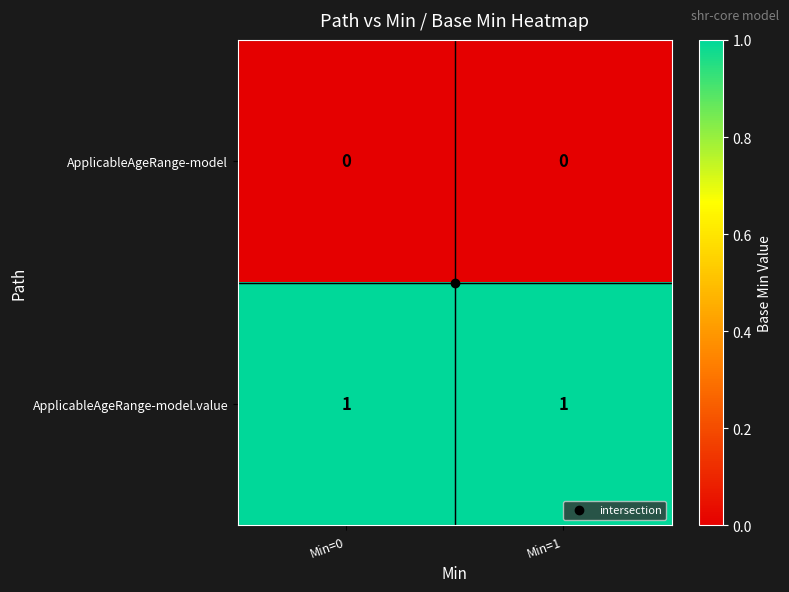

The value of ApplicableAgeRange-model at Min=1 is 0. True or false?

True